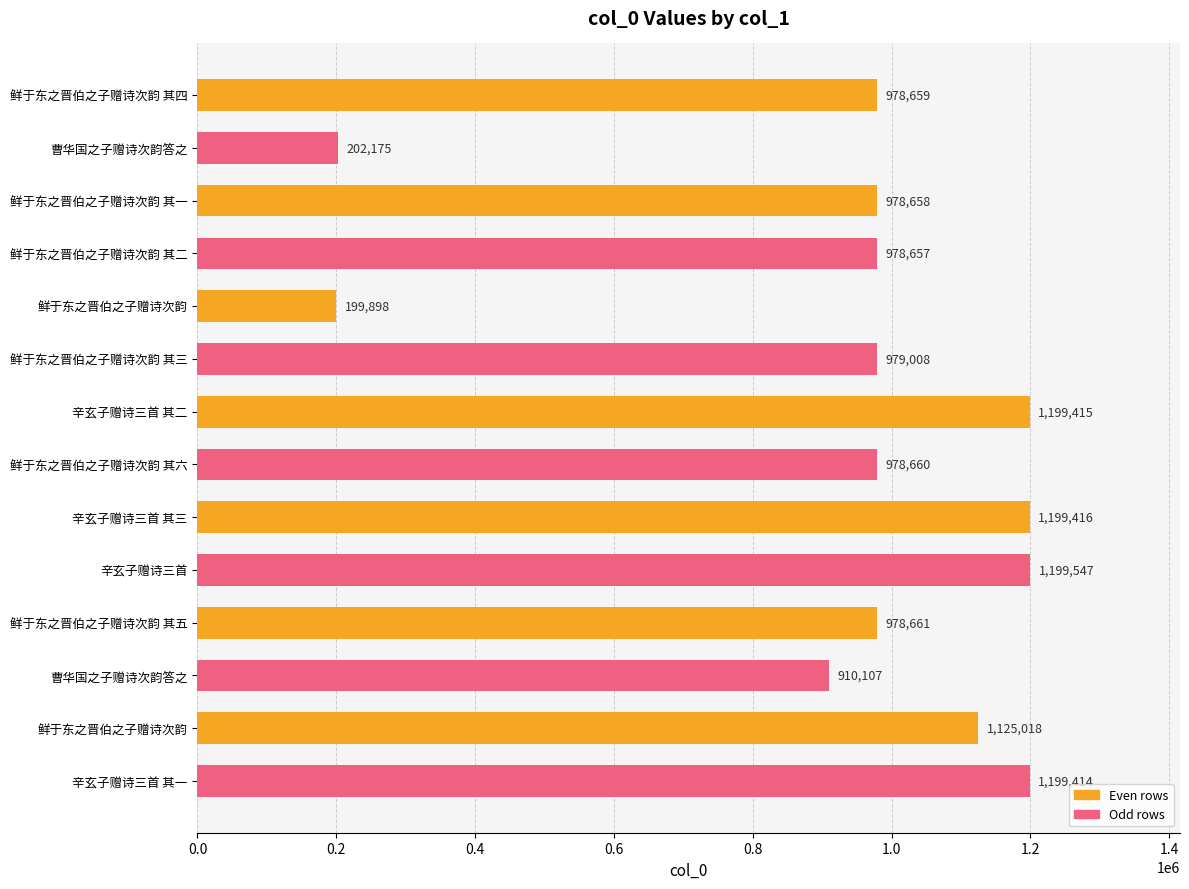

How many values are below 978661?

7